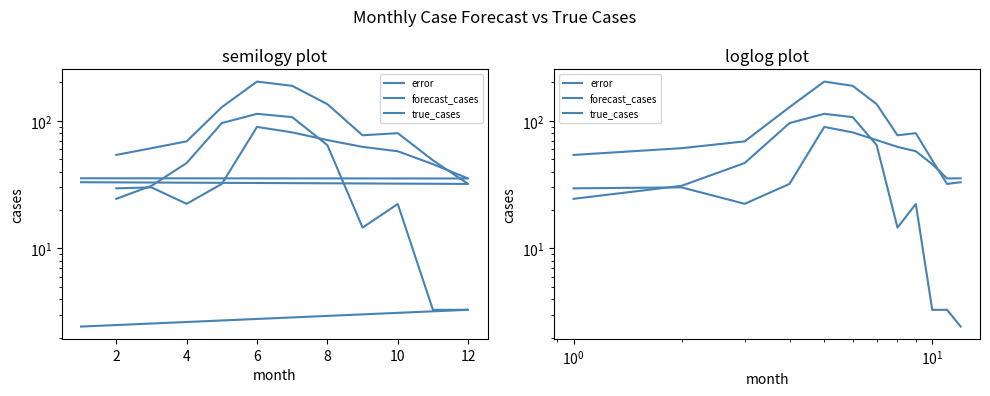

Rank the series by their maximum value, from highest to lowest.

true_cases, error, forecast_cases